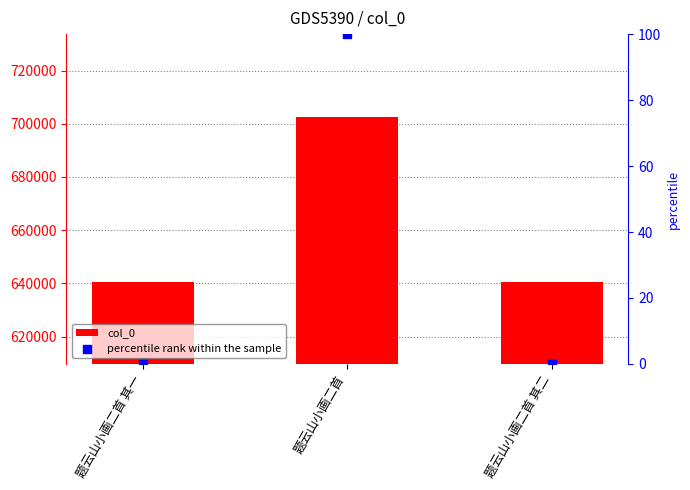

Which series contains the highest Y value?

col_0